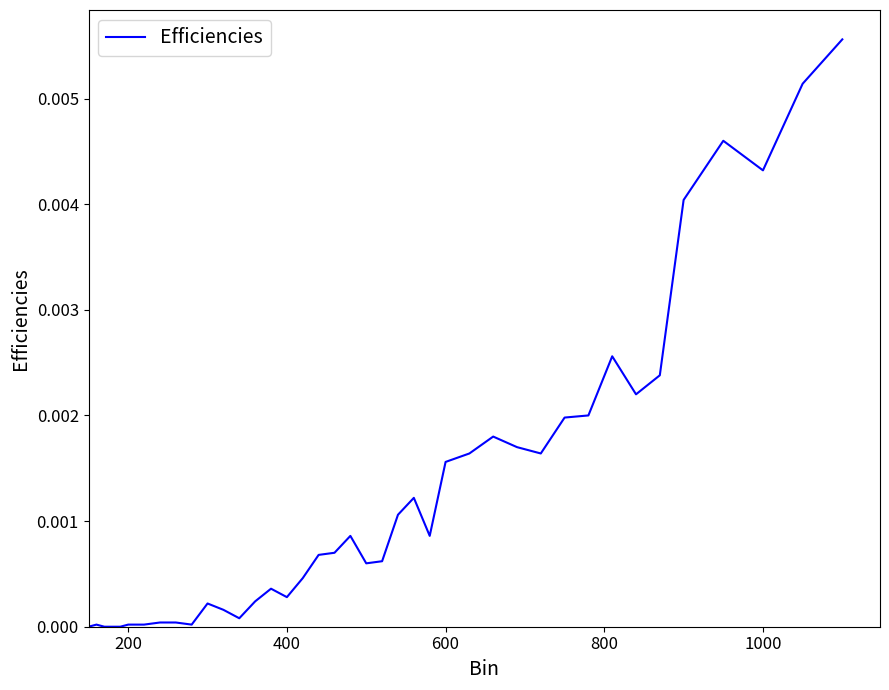

Between 600 and 400, which is larger?

600